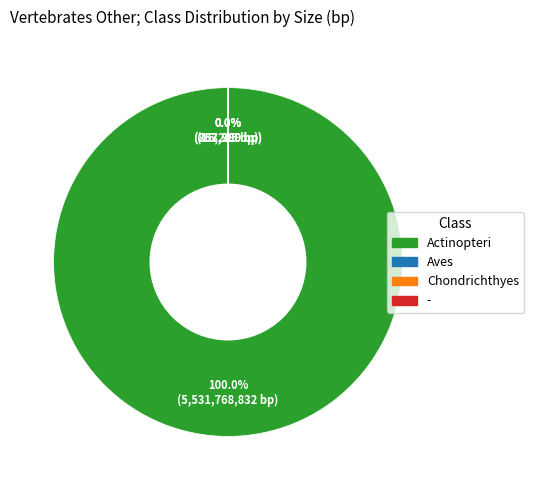

Which slice represents more than half of the pie?

Actinopteri